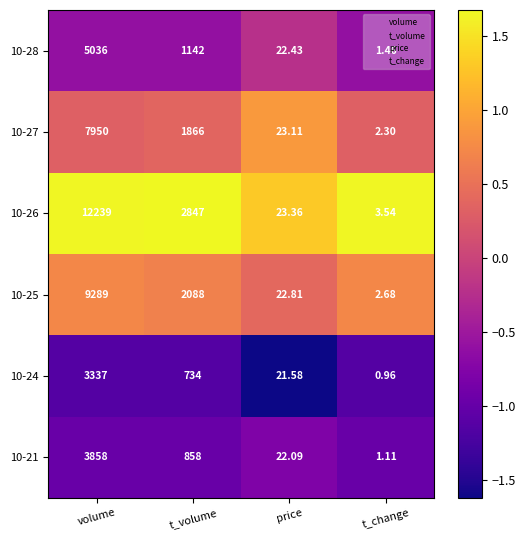

List the labels in order of 10-24 value, smallest first.

t_change, price, t_volume, volume